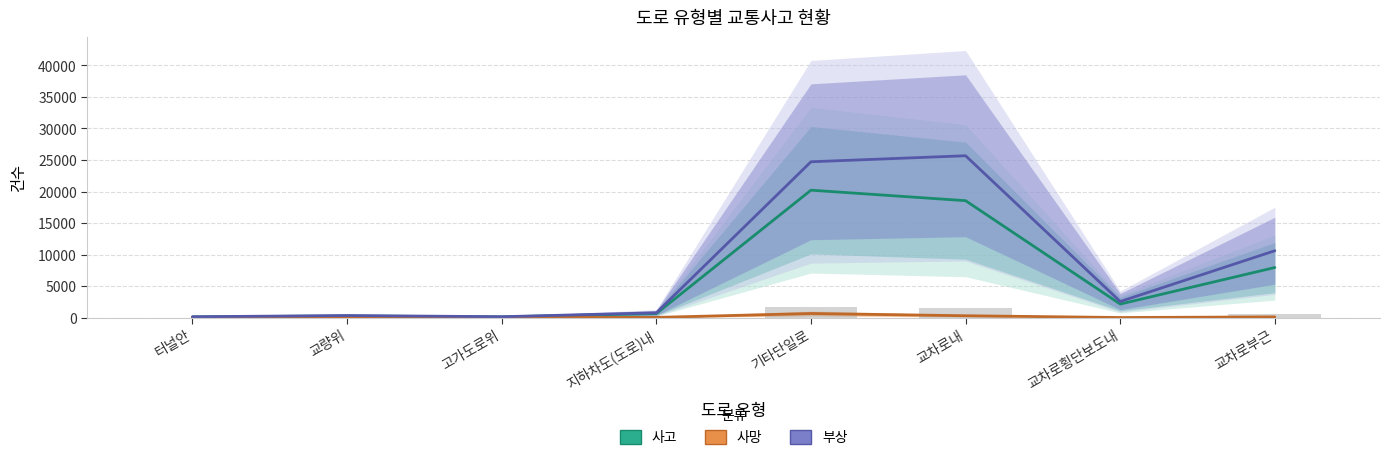

What is the value of the 사망 bar at the 4th from the left?

42